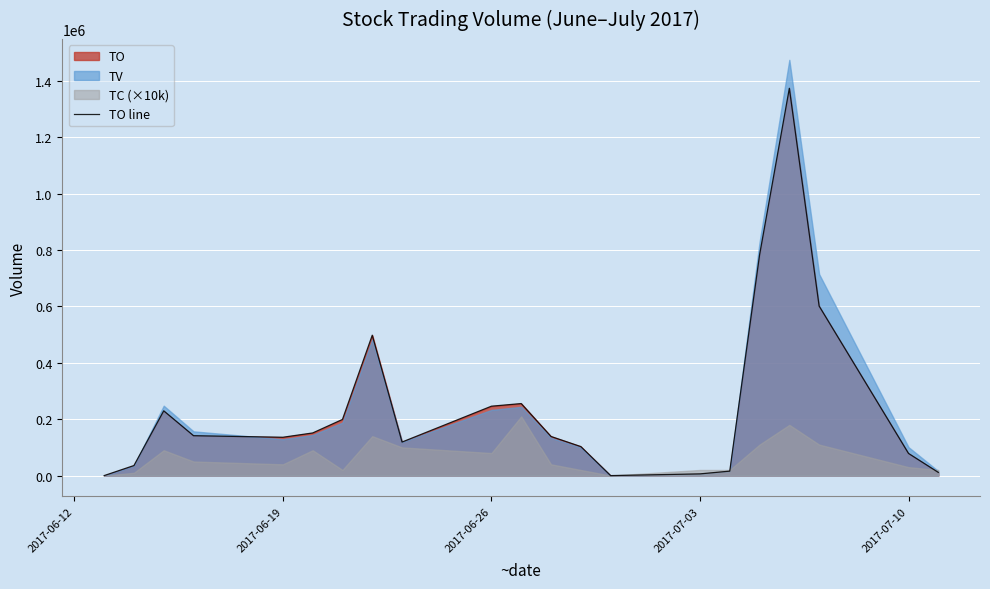

How many lines are shown in the chart?

1